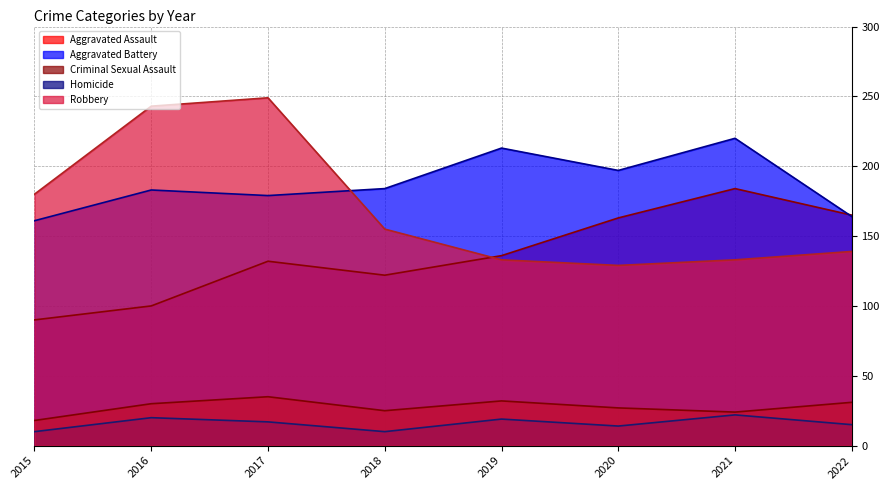

How many series are shown in this chart?

5